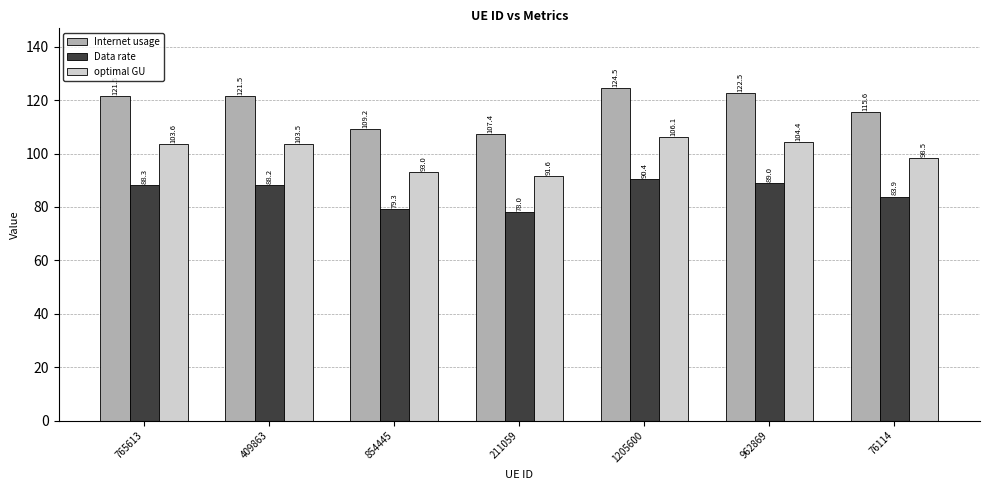

At how many categories does at least one series exceed 115?

5